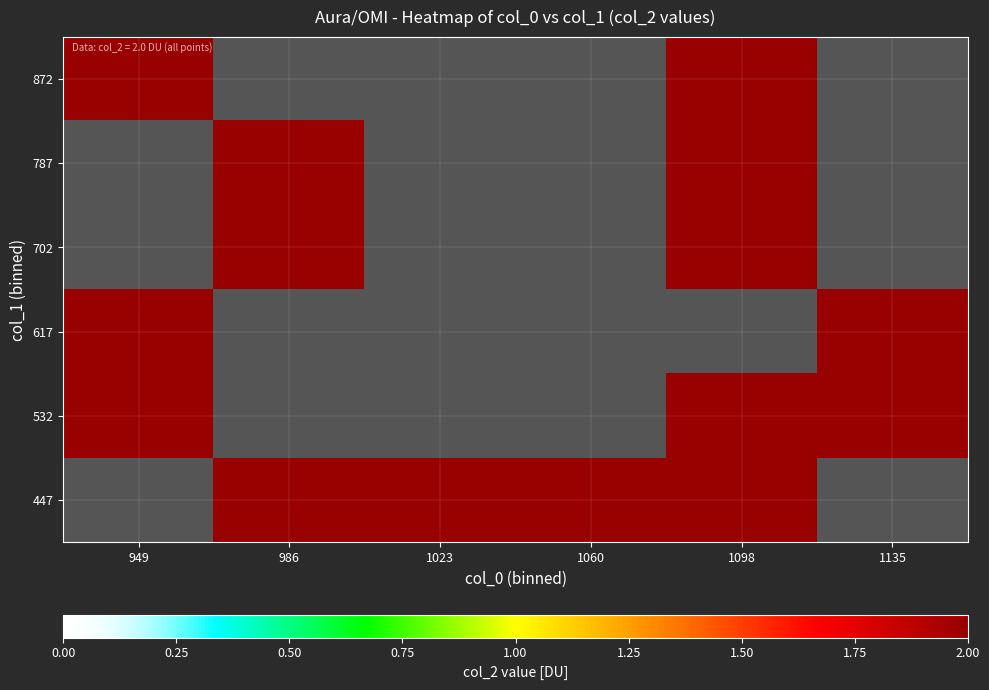

What is the minimum value shown in the chart?

2.0